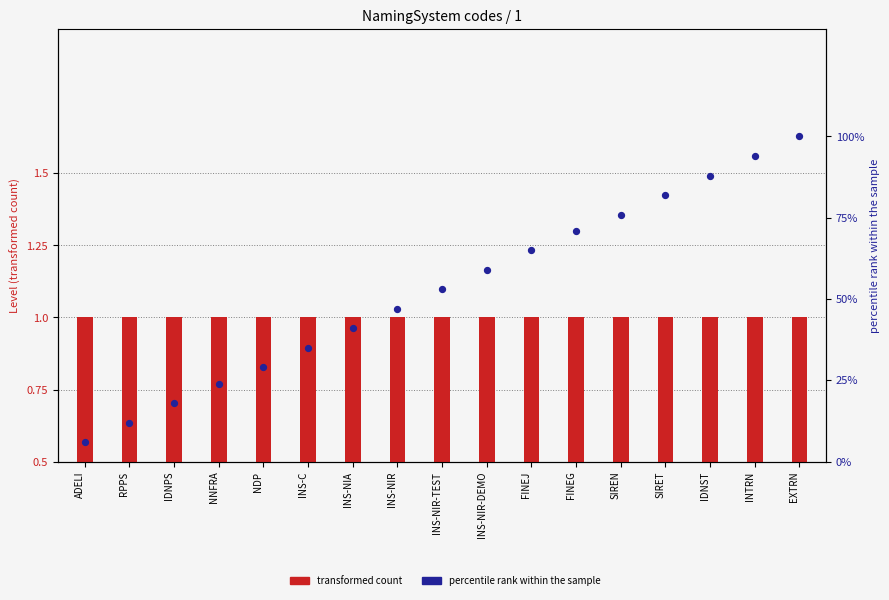

At which category is the sum across all series the highest?

EXTRN